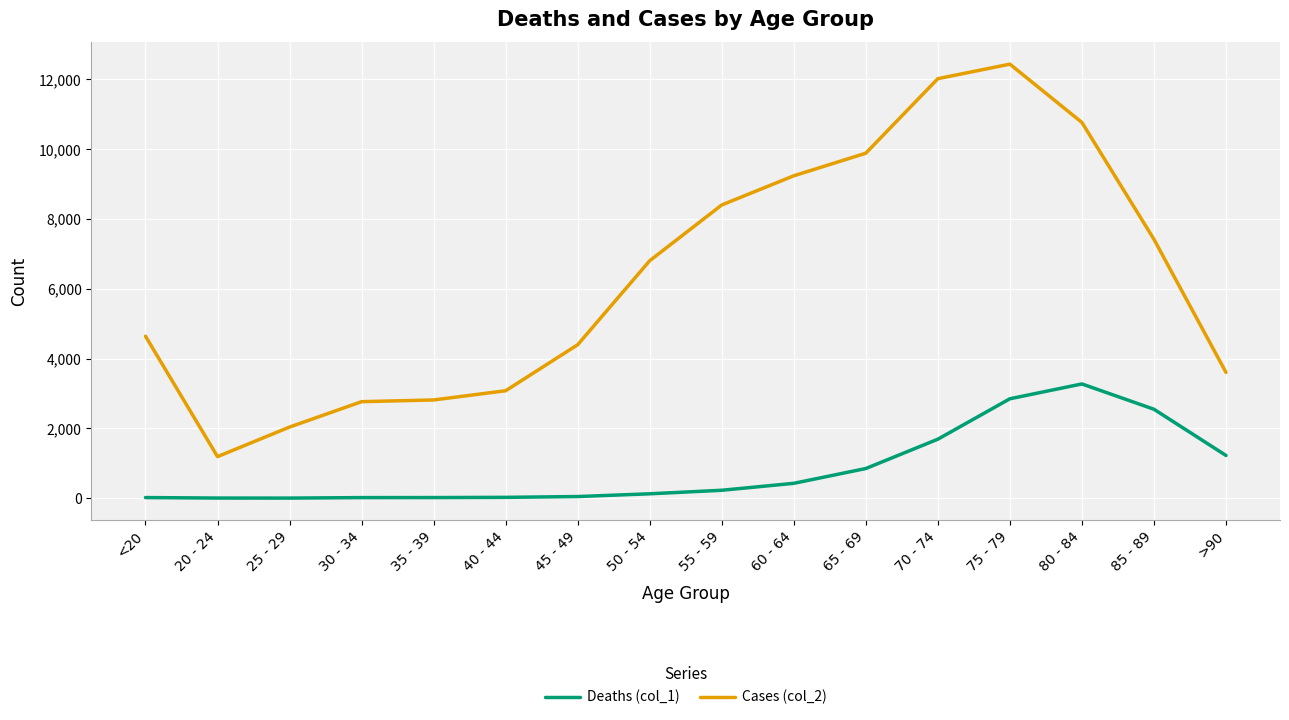

At which category is the sum across all series the highest?

75 - 79